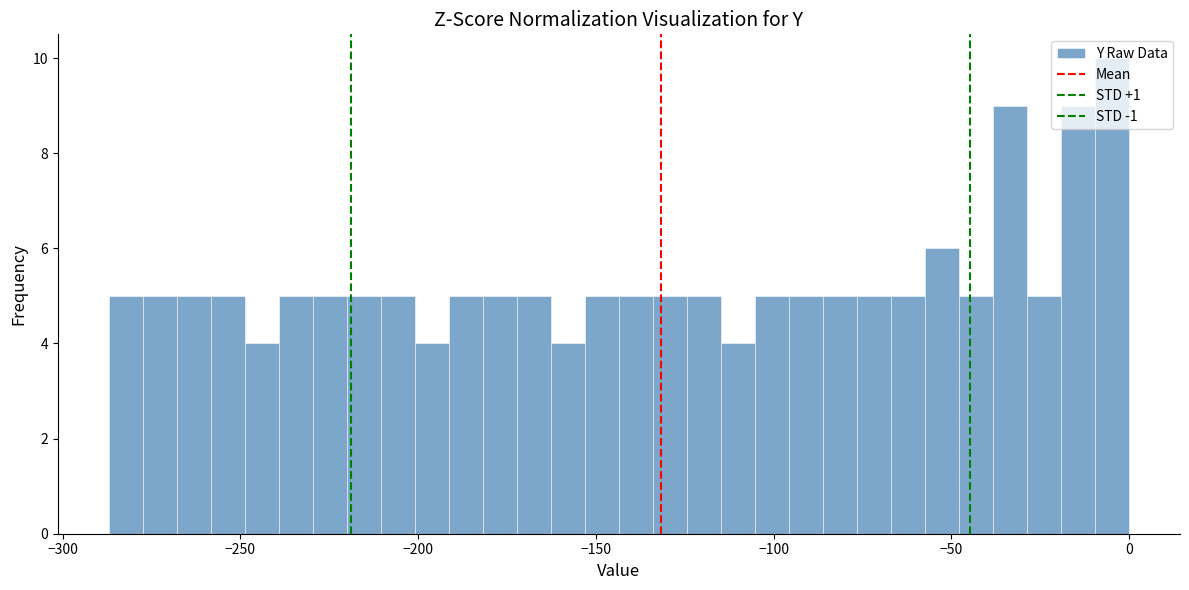

Read against the x-axis, roughly where is the centre of the tallest bar?

-5